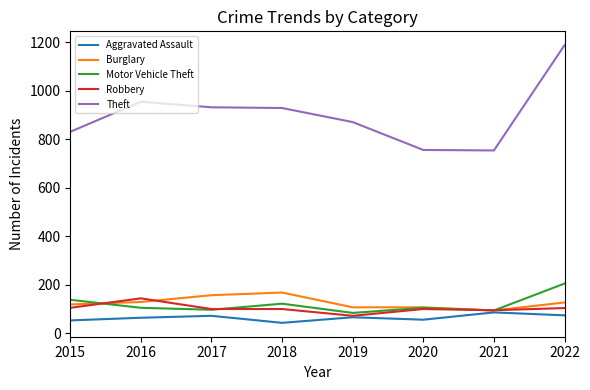

What is the smallest value displayed?

42